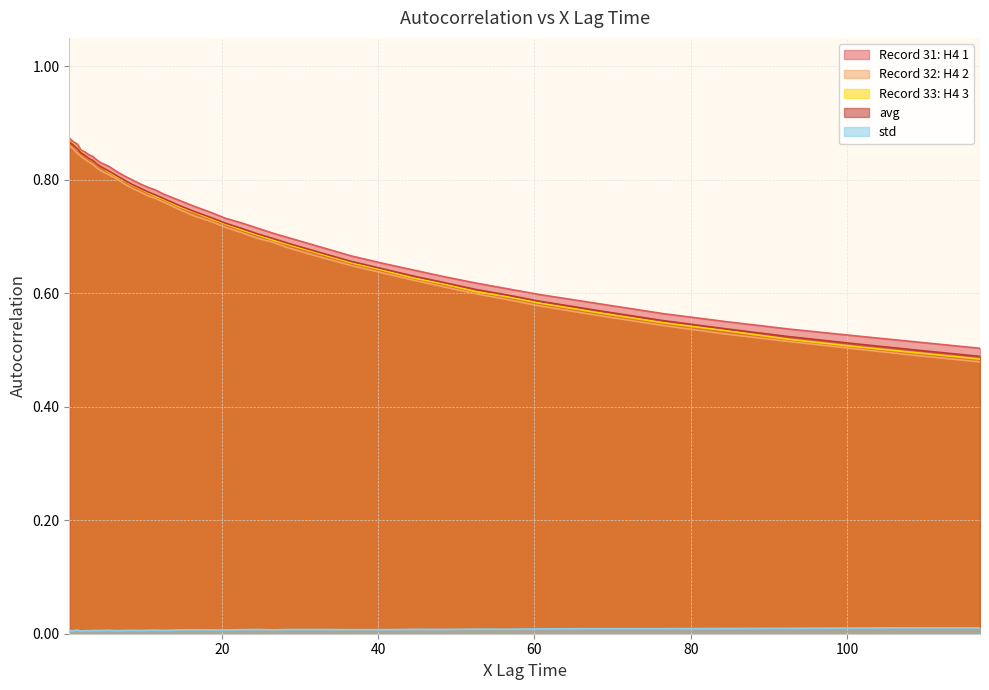

Does the chart have visible grid lines?

Yes